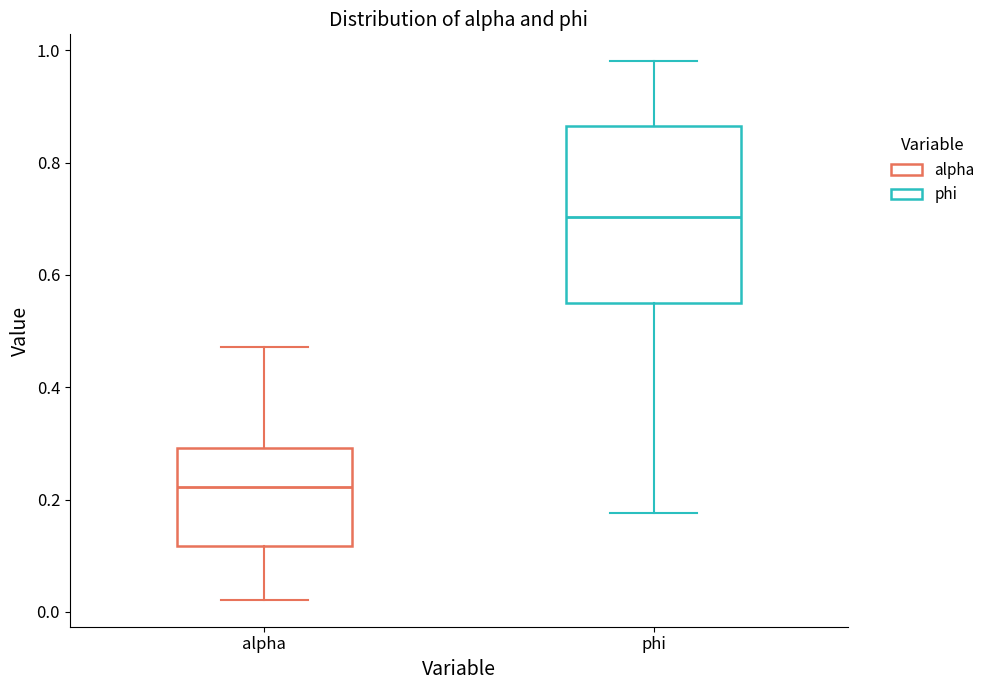

Where is the lower edge of the box for alpha on the y-axis? The values are not printed on the chart, so give them approximately, as read against the axis.

0.12